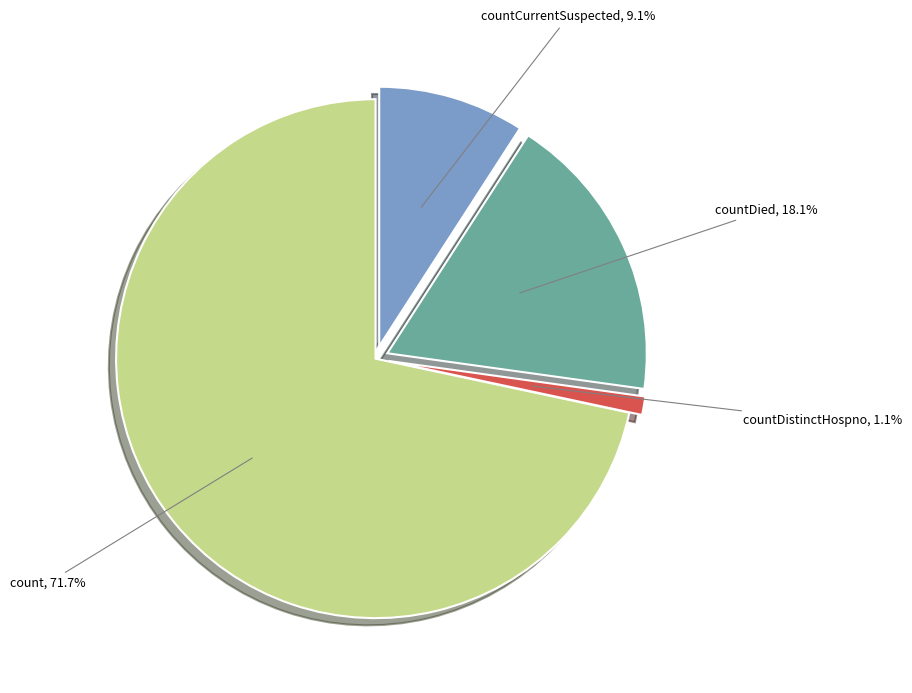

Which slice represents more than half of the pie?

count